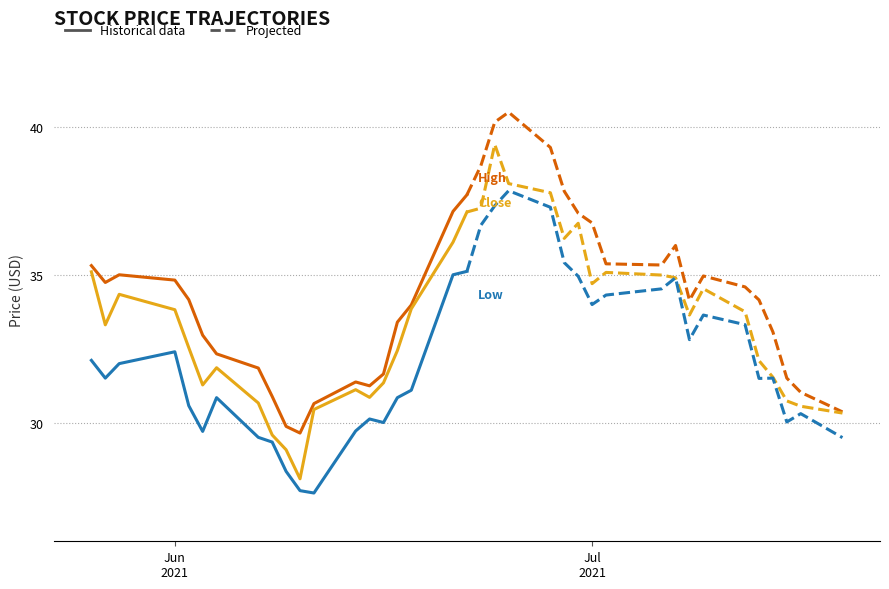

Is the value of High at 15 greater than the value of Low at 9?

Yes